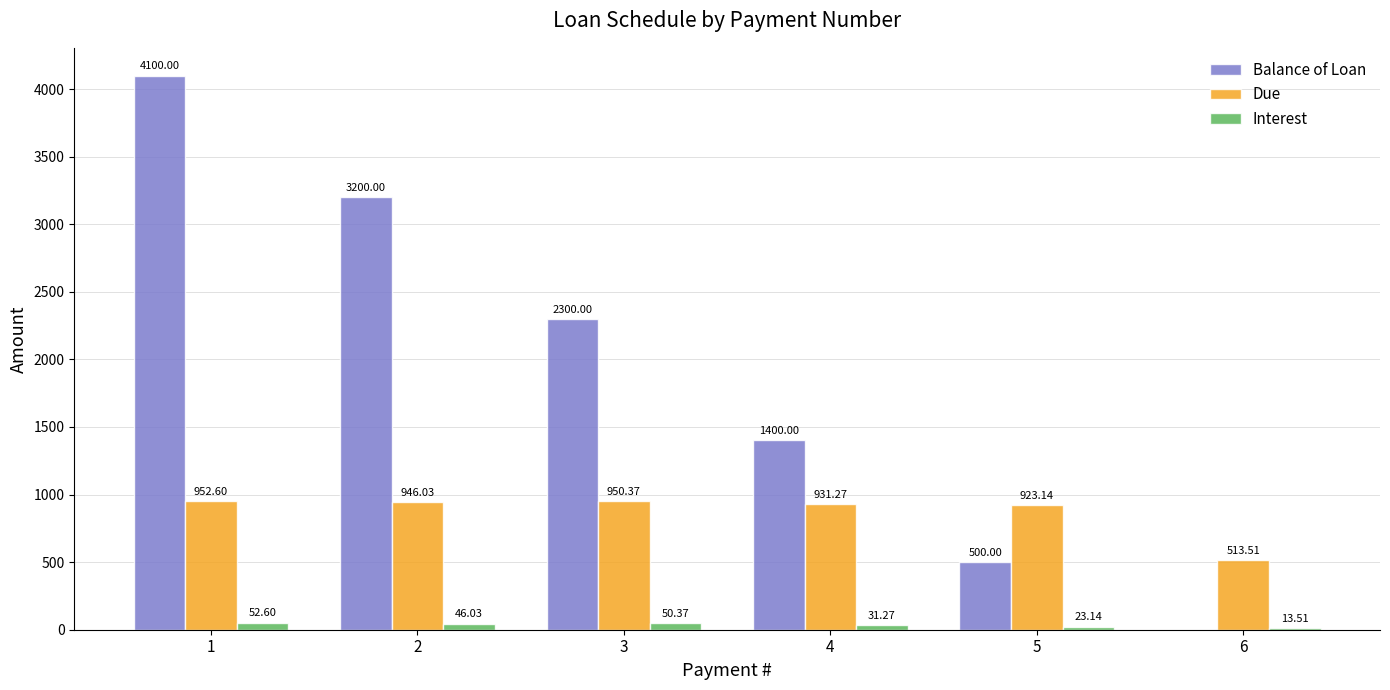

Which series changed the most between 2 and 5?

Balance of Loan